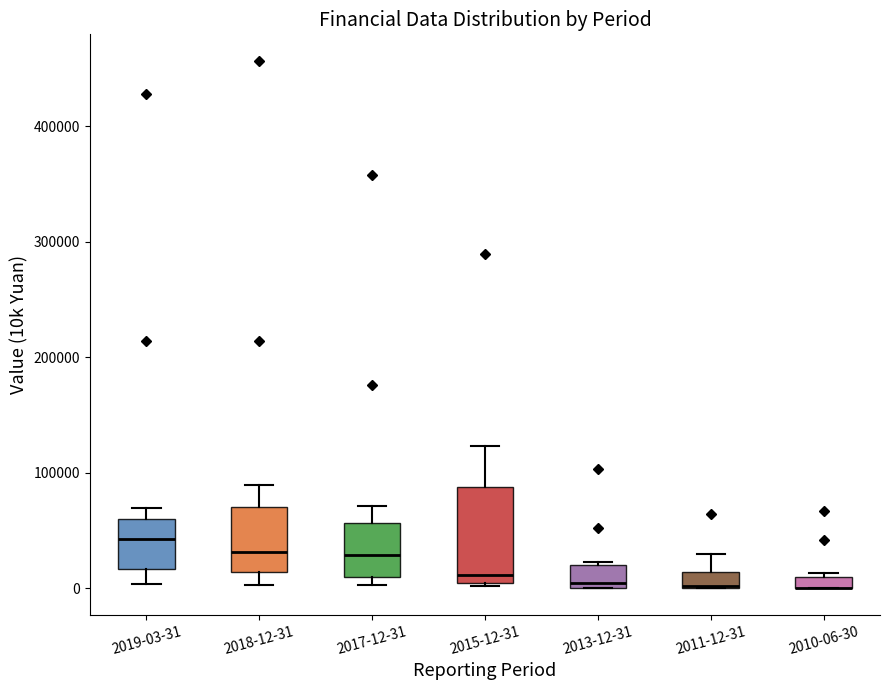

Which box is the tallest, from its lower edge to its upper edge?

2015-12-31